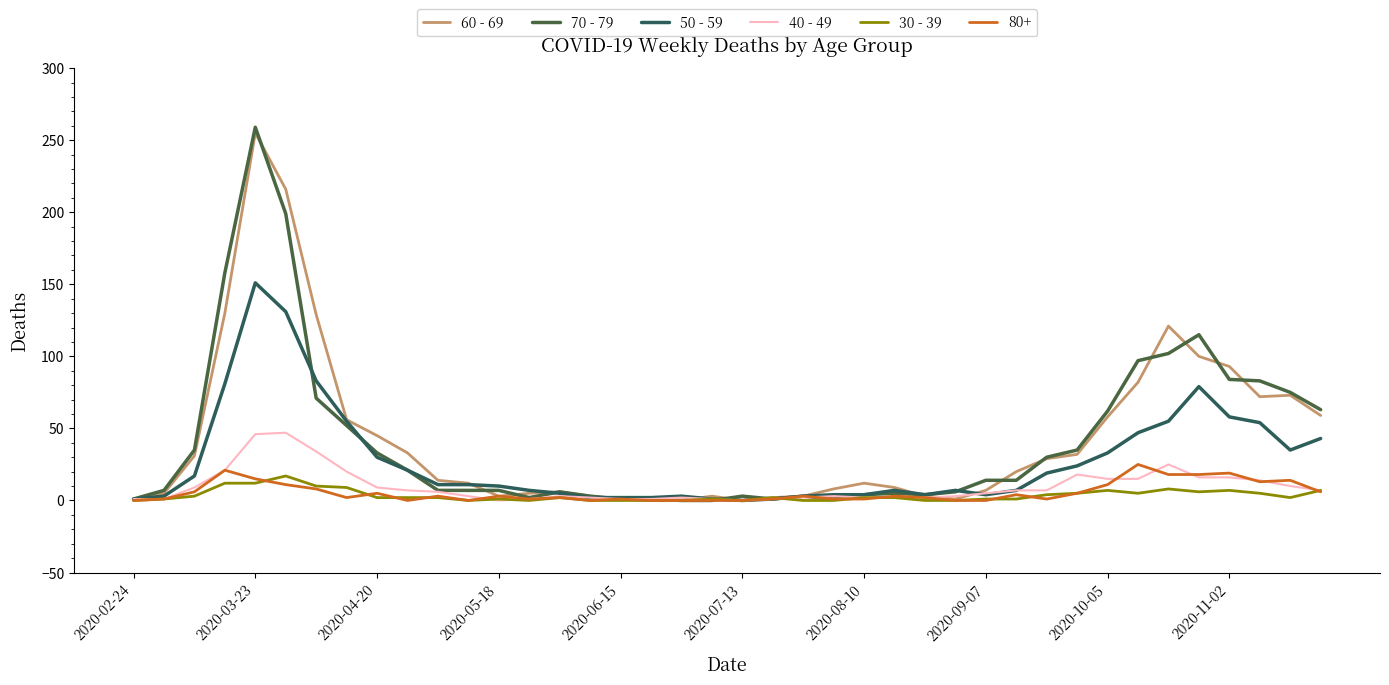

What is the difference between the maximum and minimum values in the 50 - 59 series?

151